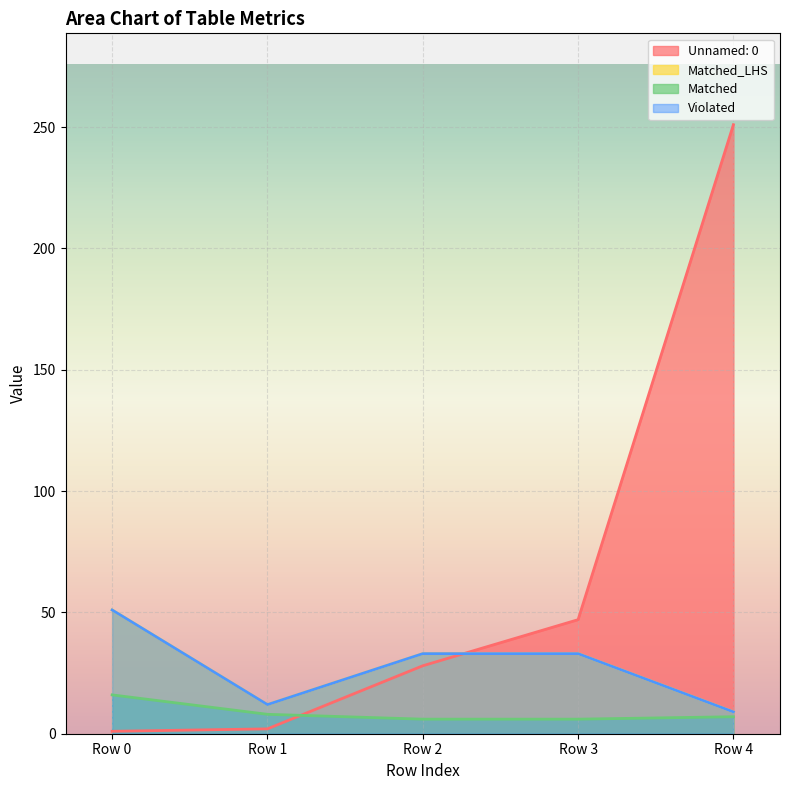

At which label does Matched reach its peak?

Row 0